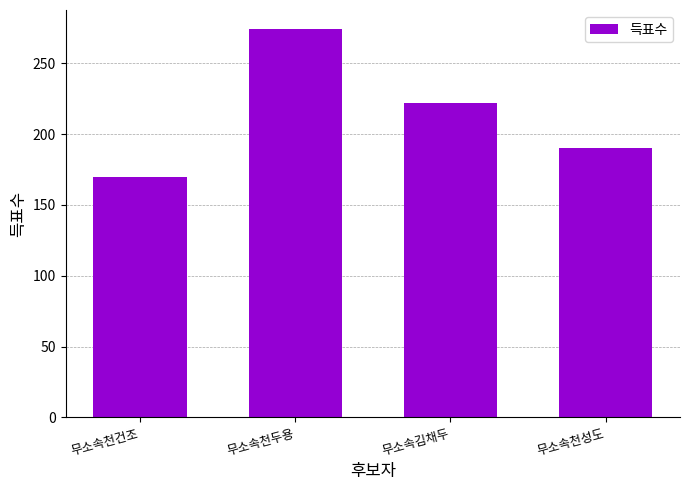

Count the number of data series in this chart.

1